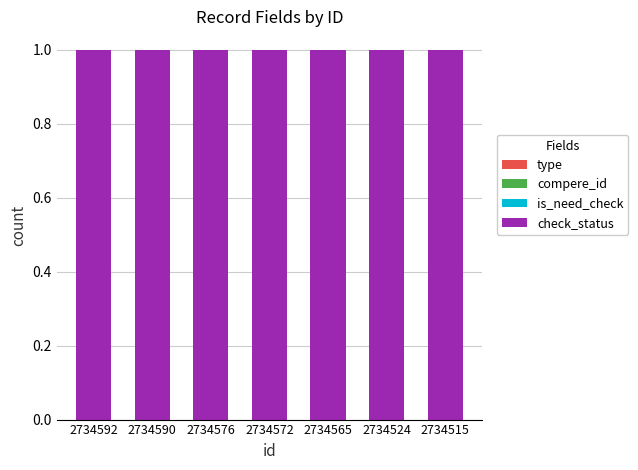

Rank the series at 2734515 from highest to lowest value.

check_status, type, compere_id, is_need_check